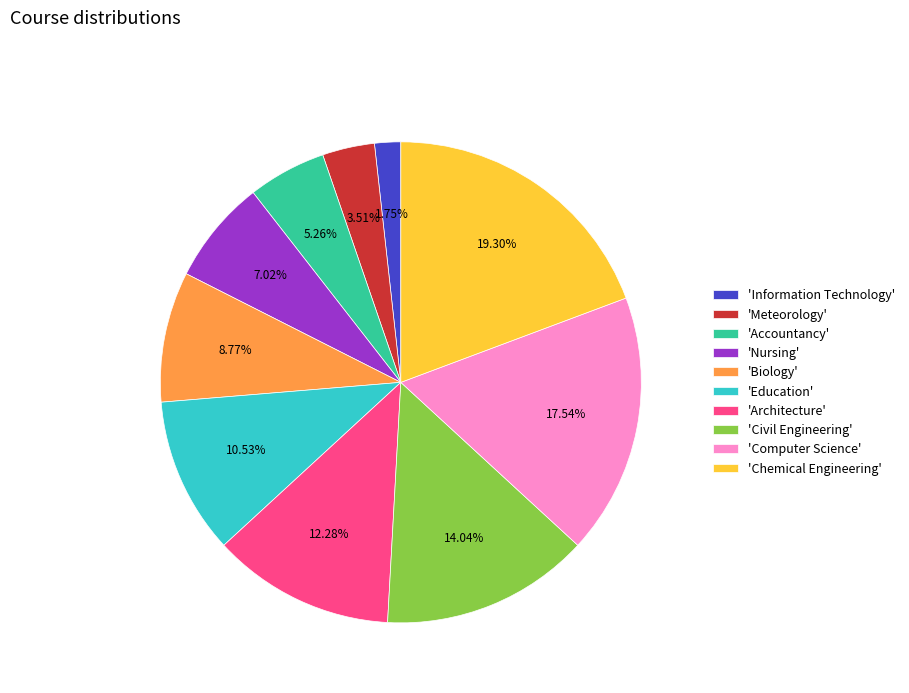

Between 'Information Technology' and 'Biology', which is larger?

'Biology'